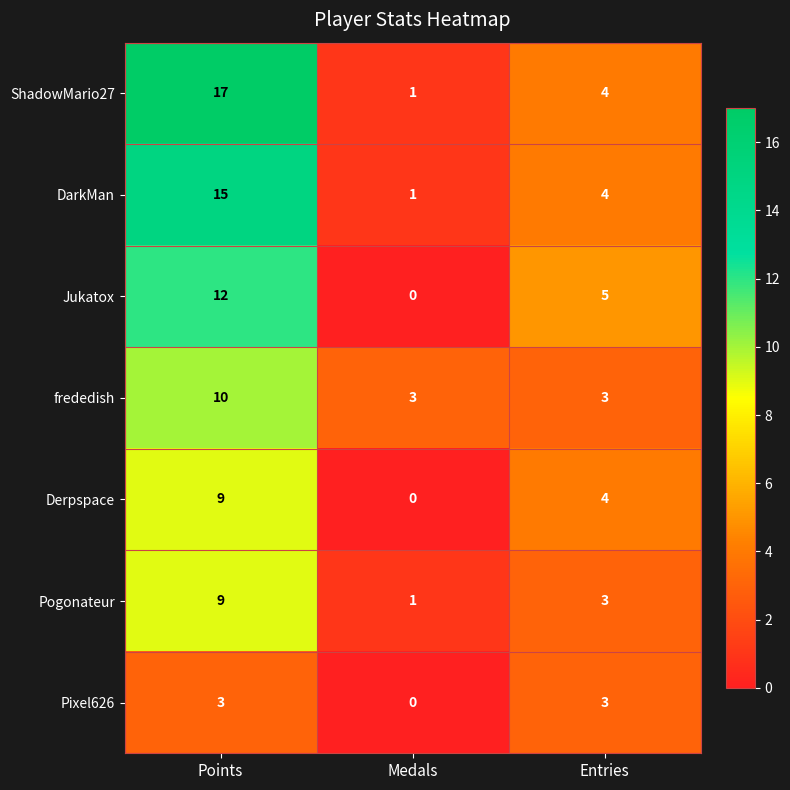

The value of Pogonateur at Entries is 3. True or false?

True